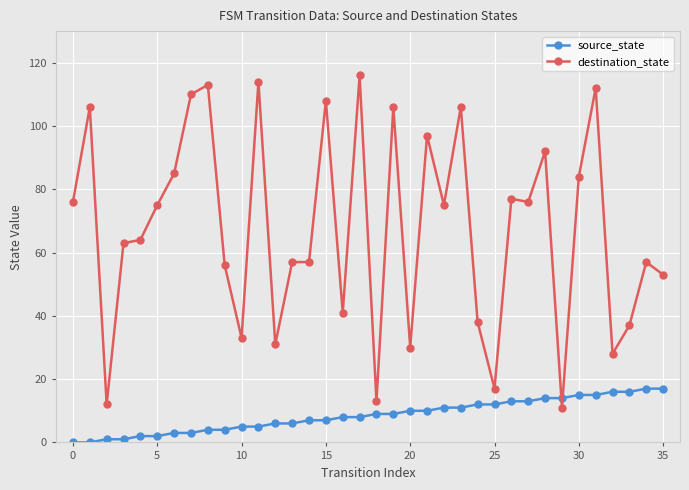

How many values in the destination_state series are below 75?

18